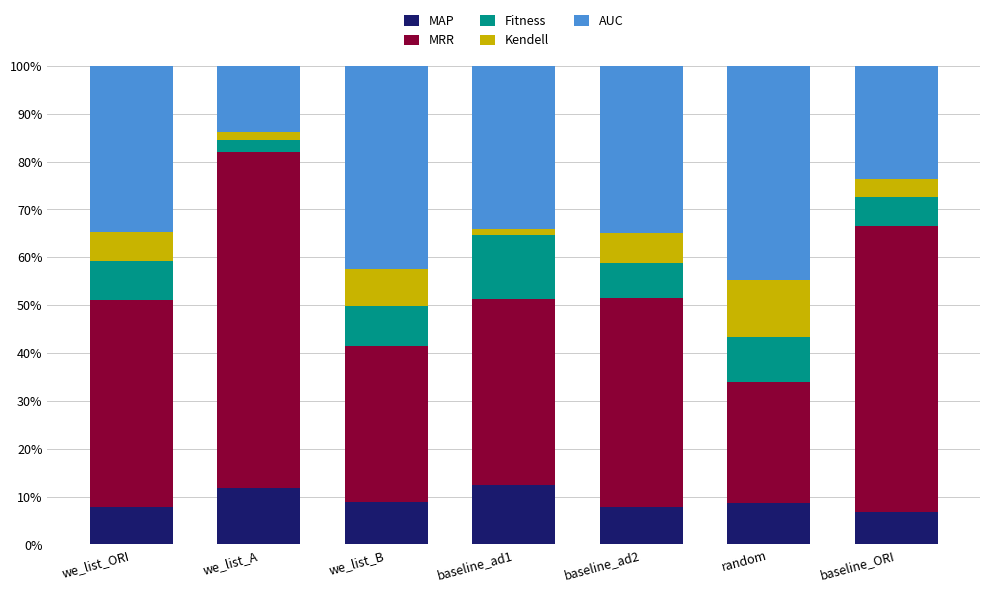

What is the average value of the MAP series?

9.2